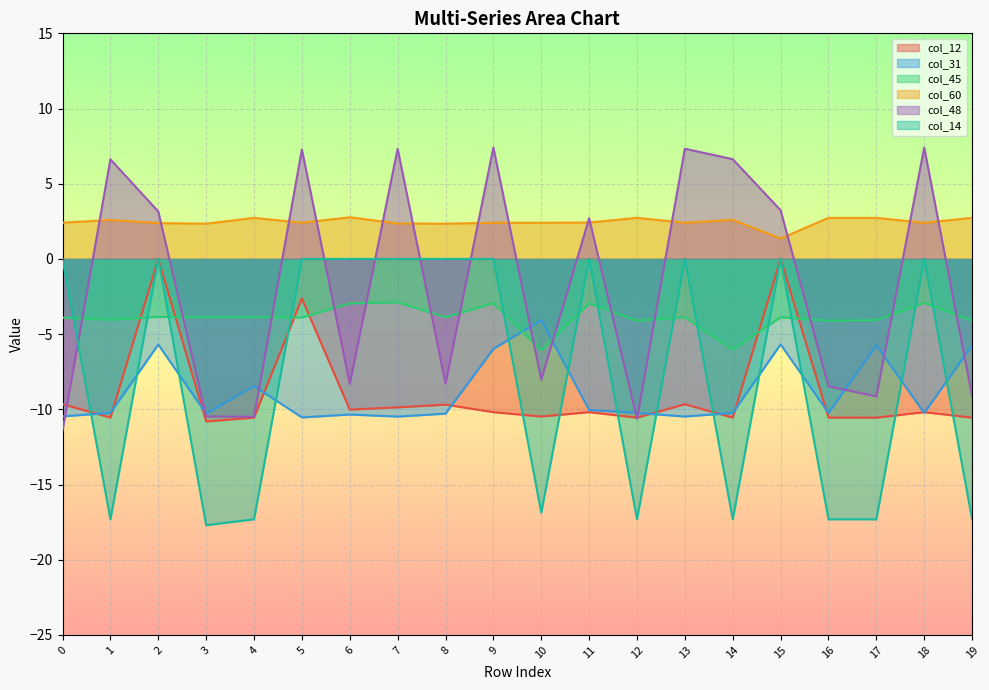

At which category is the sum across all series the highest?

2